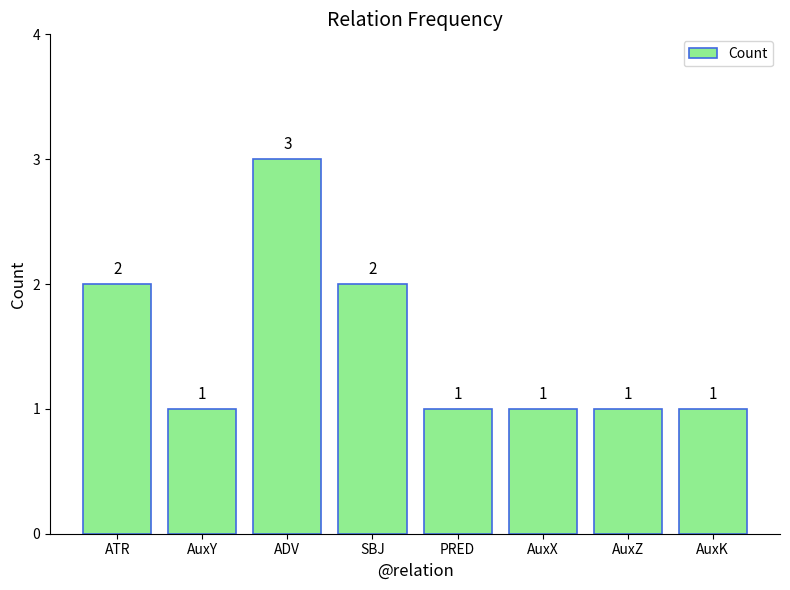

How many bars are there in total?

8